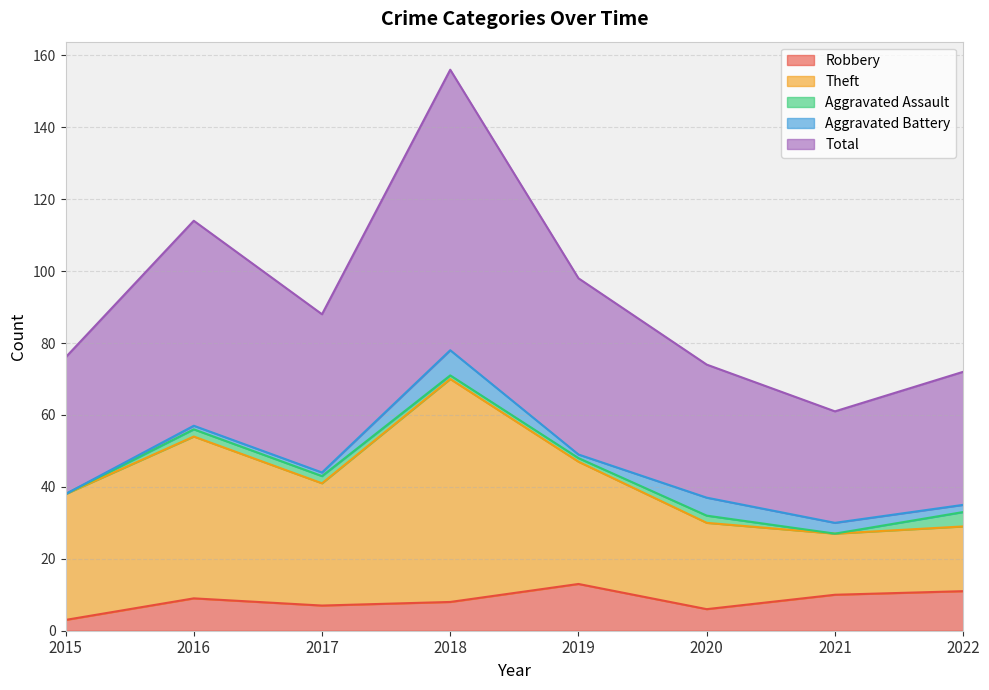

Which has a higher value, 2015 or 2017?

2017